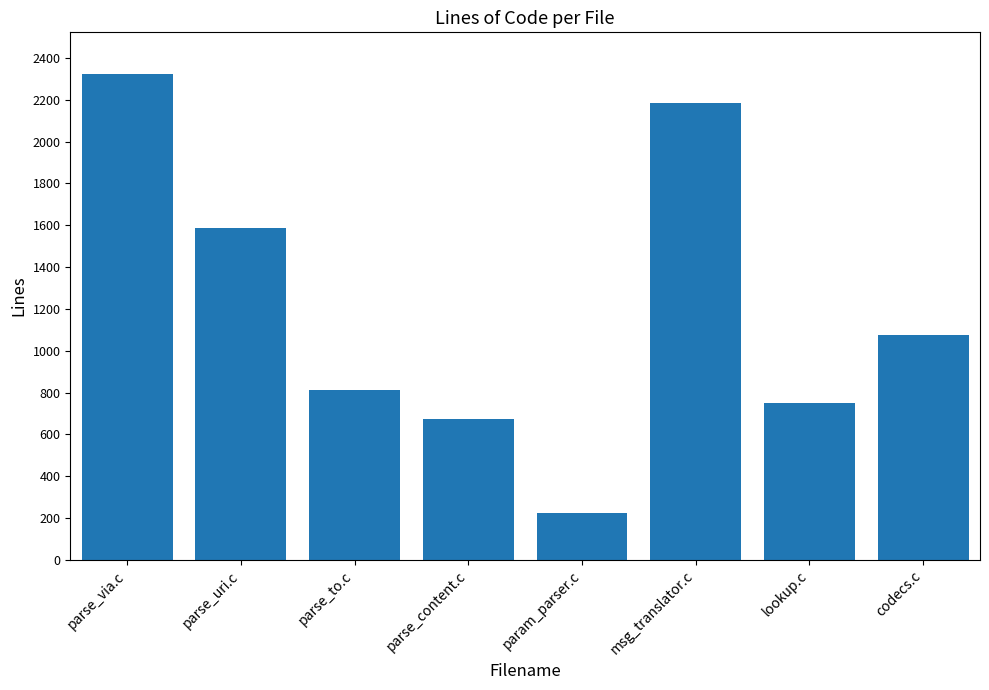

What is the sum of the values at lookup.c and parse_content.c?

1424